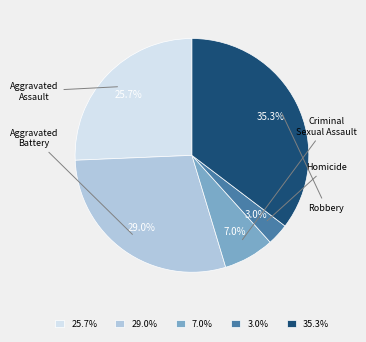

What percentage is the Robbery slice, to the nearest percent?

35%